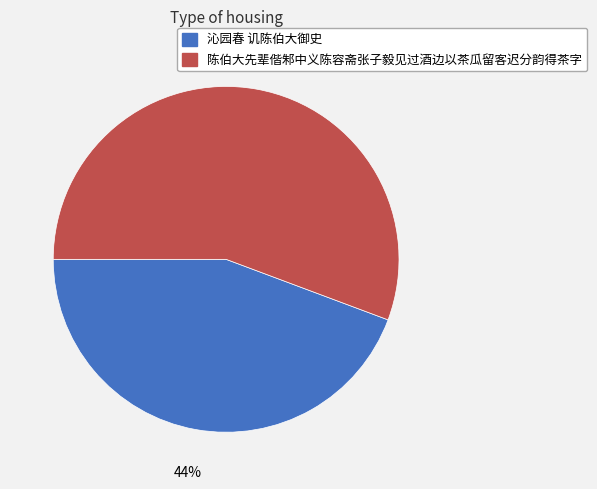

To the nearest percent, what is the combined percentage of 陈伯大先辈偕邾中义陈容斋张子毅见过酒边以茶瓜留客迟分韵得茶字 and 沁园春 讥陈伯大御史?

100%